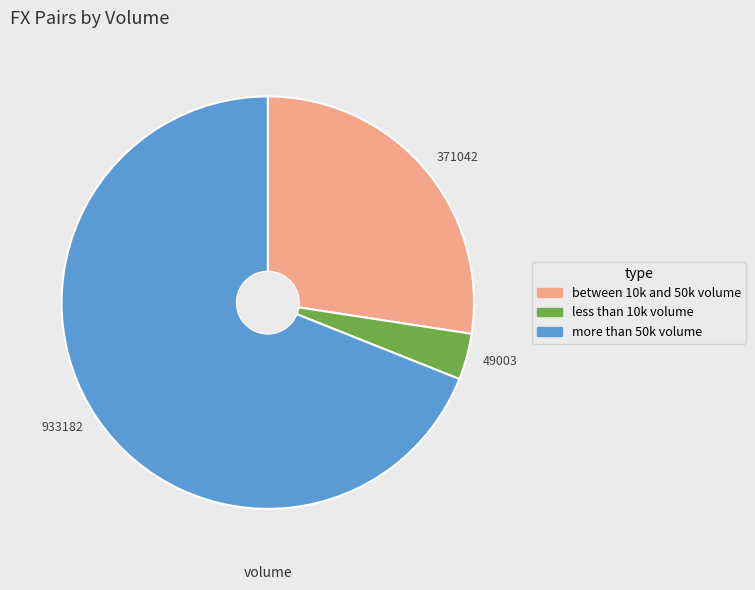

Is there any slice that represents more than half of the pie?

Yes